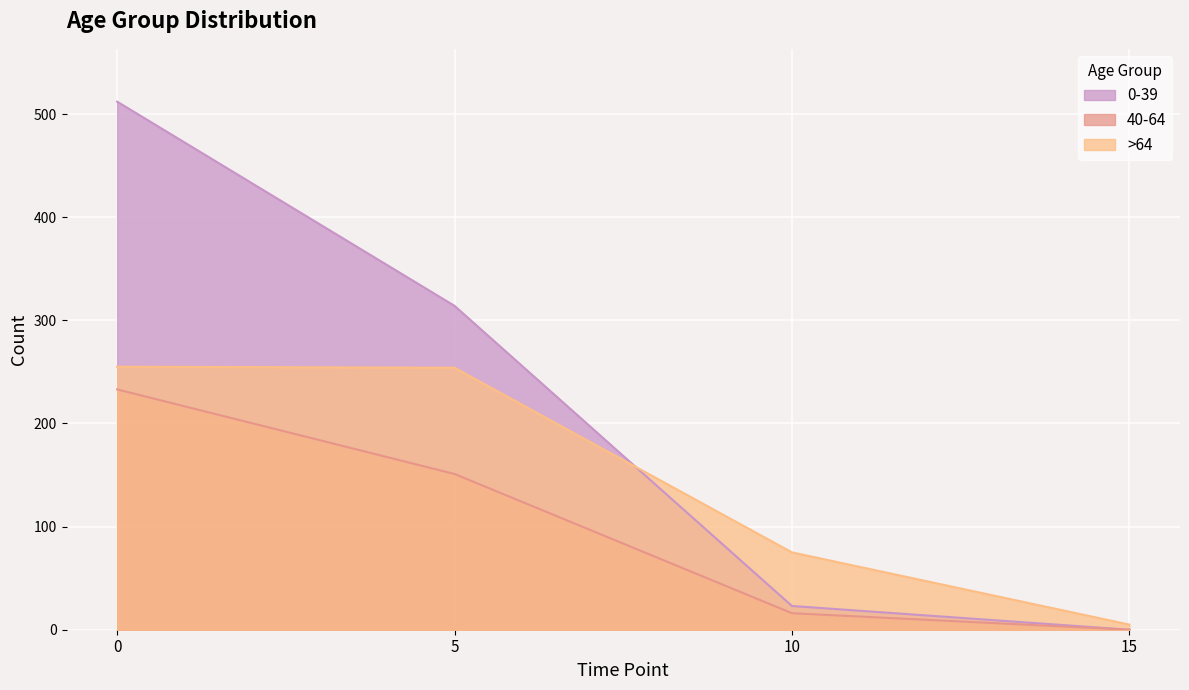

Rank the series at 15 from lowest to highest value.

0-39, 40-64, >64